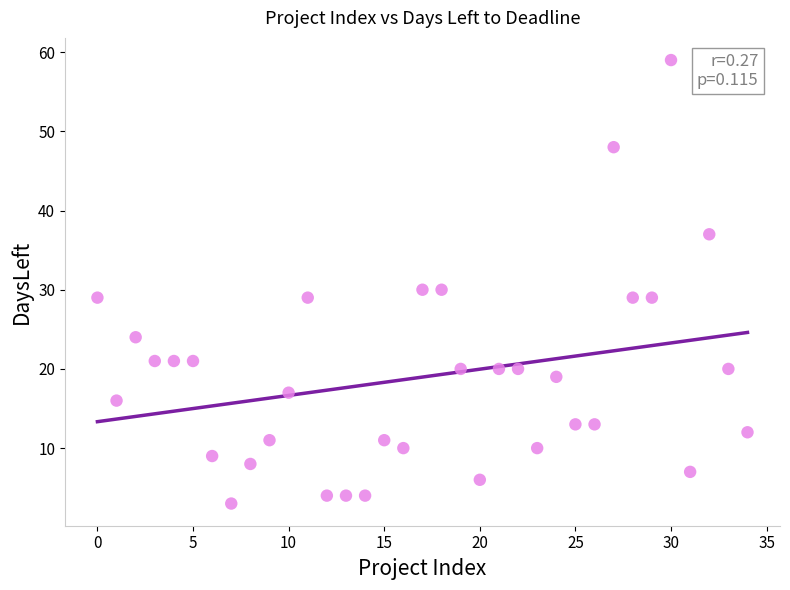

What is the range of Y values (max minus min)?

56